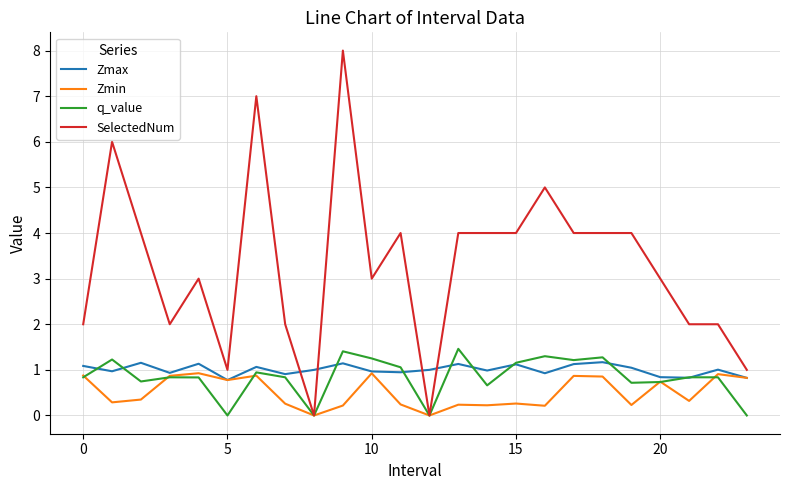

Which series has the largest total across all categories?

SelectedNum